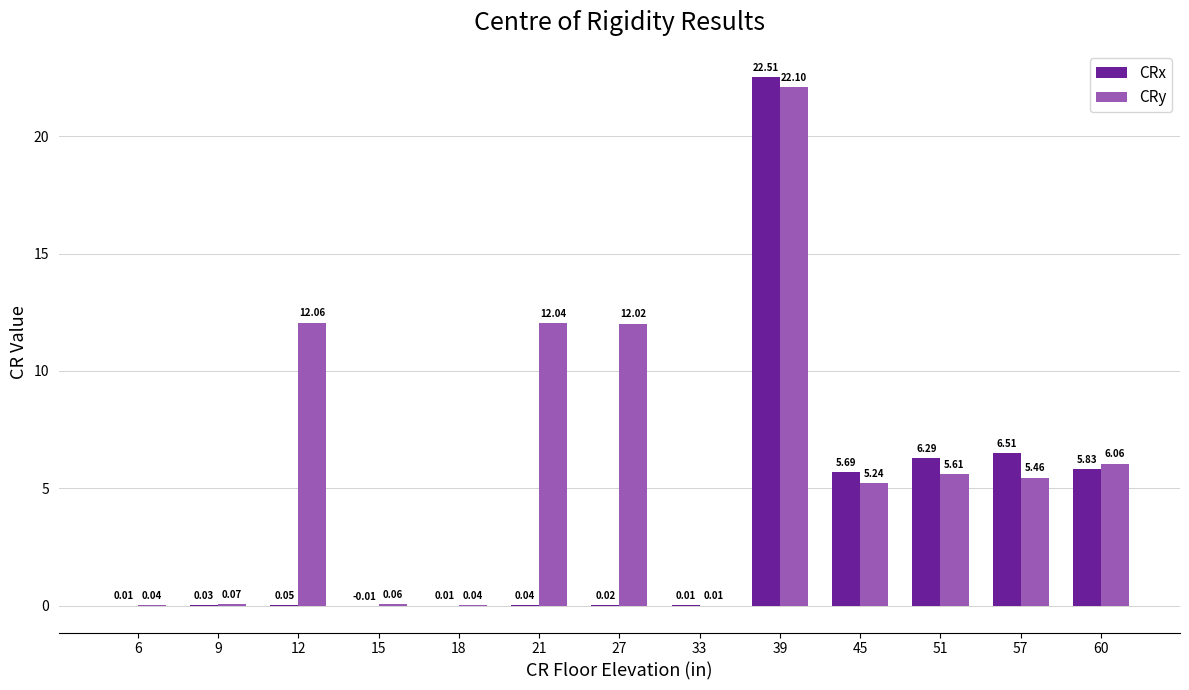

What is the sum of all CRx values?

47.0